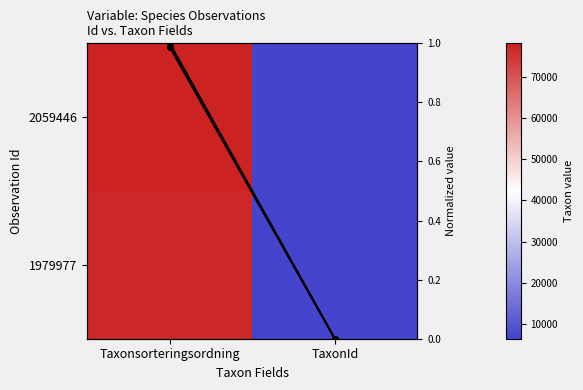

How many data points does each series have?

2